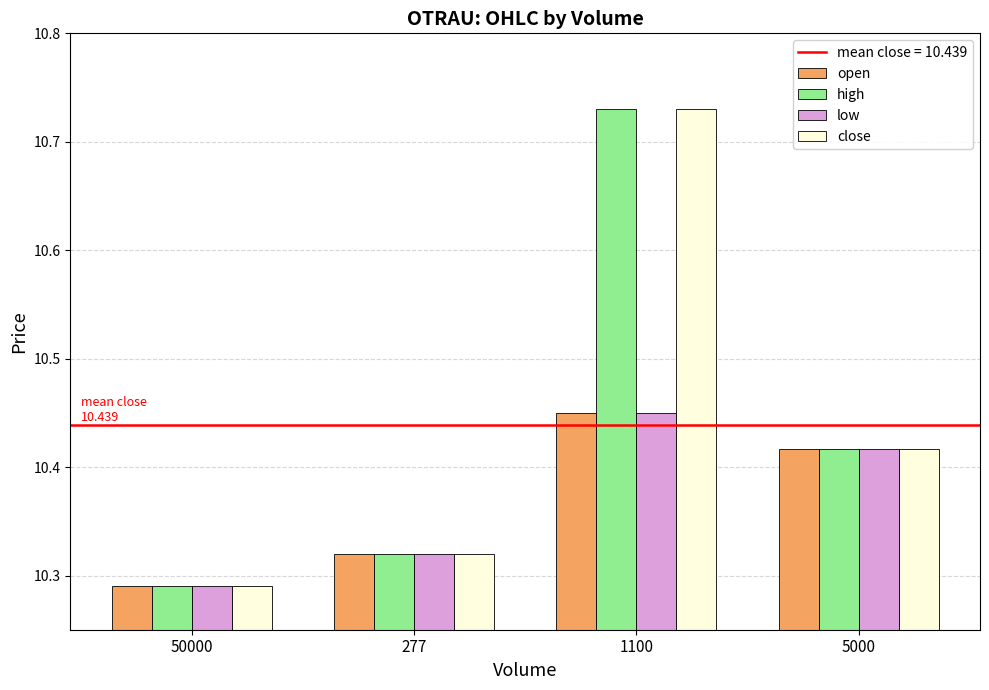

How many series are shown in this chart?

4